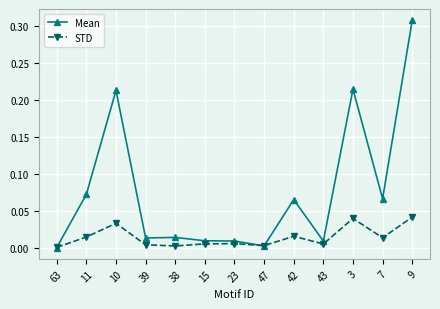

After their last crossing, which series has the higher values: Mean or STD?

Mean